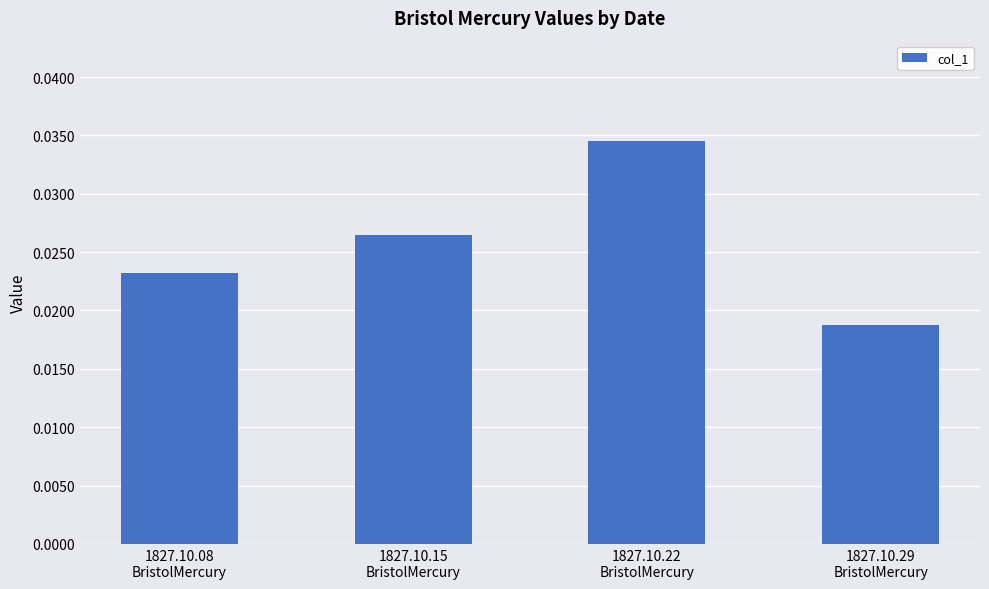

What is the label of the 4th bar from the left?

1827.10.29
BristolMercury